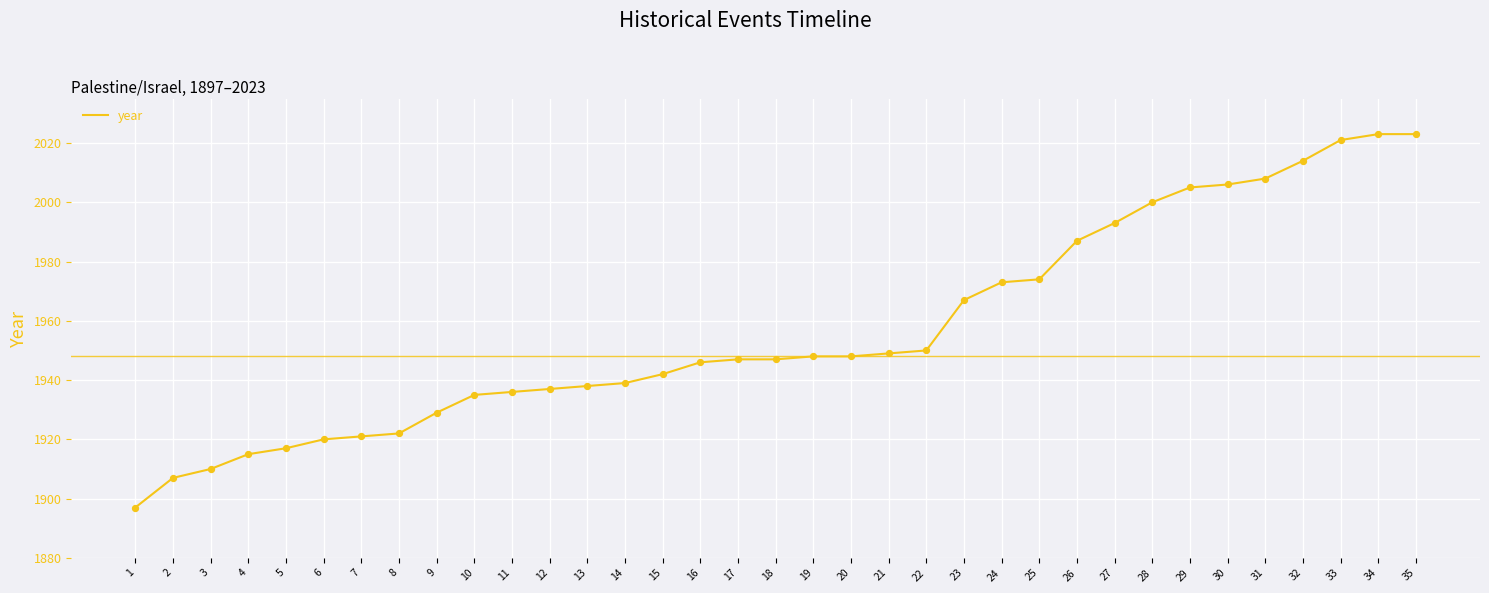

What is the change in value from 3 to 26?

+77